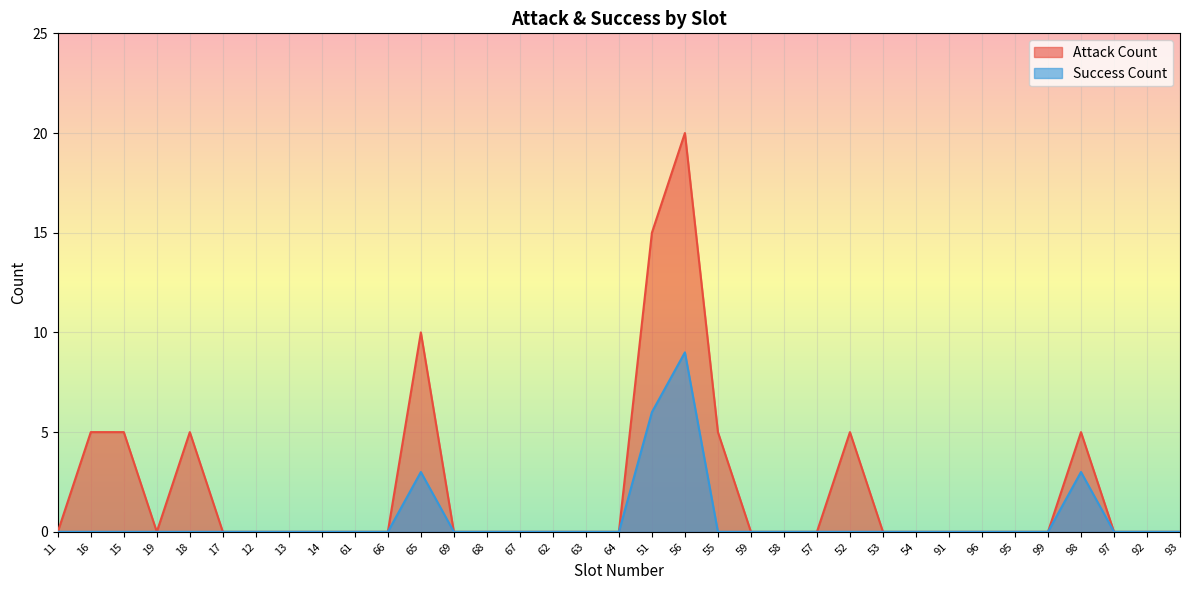

Rank the series by their maximum value, from lowest to highest.

Success Count, Attack Count